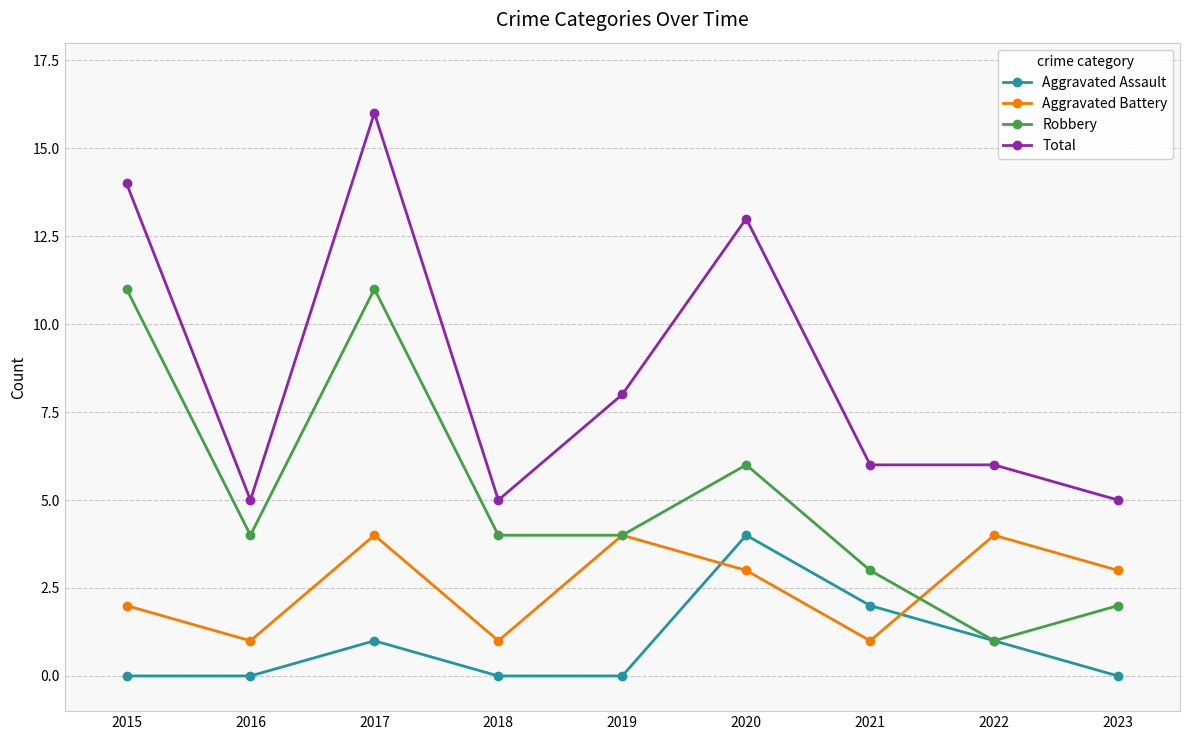

How many series are shown in this chart?

4